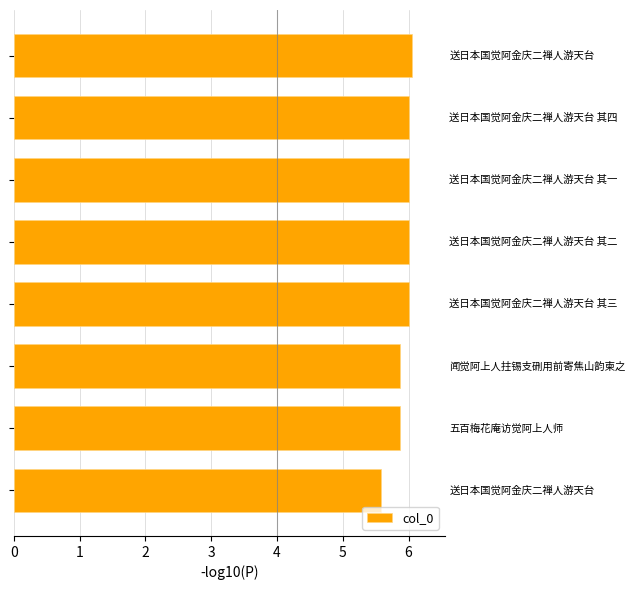

What is the maximum value shown in the chart?

6.1